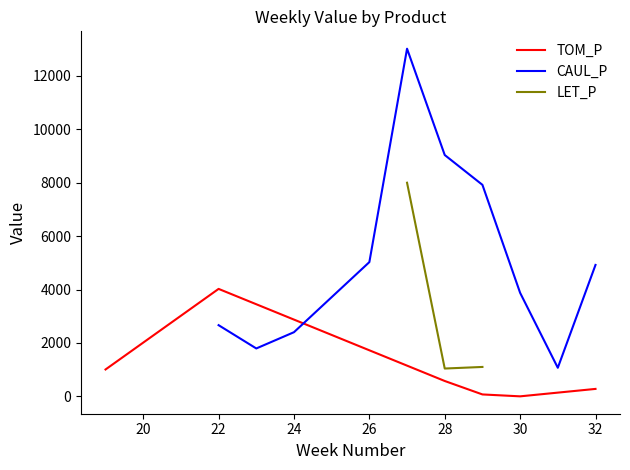

True or false: LET_P has more than 2 interior local peaks.

False